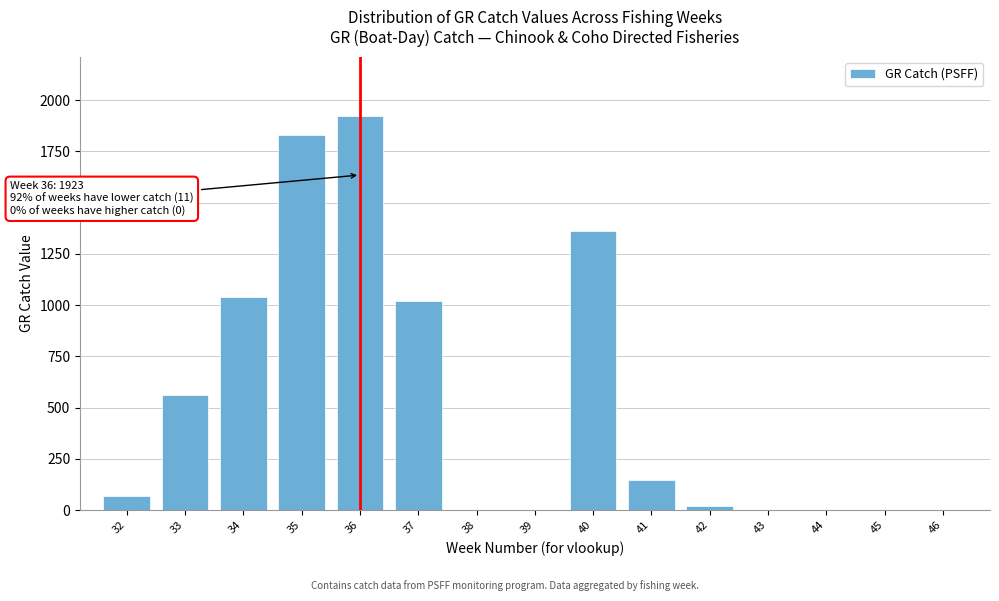

What is the maximum value shown in the chart?

1923.4